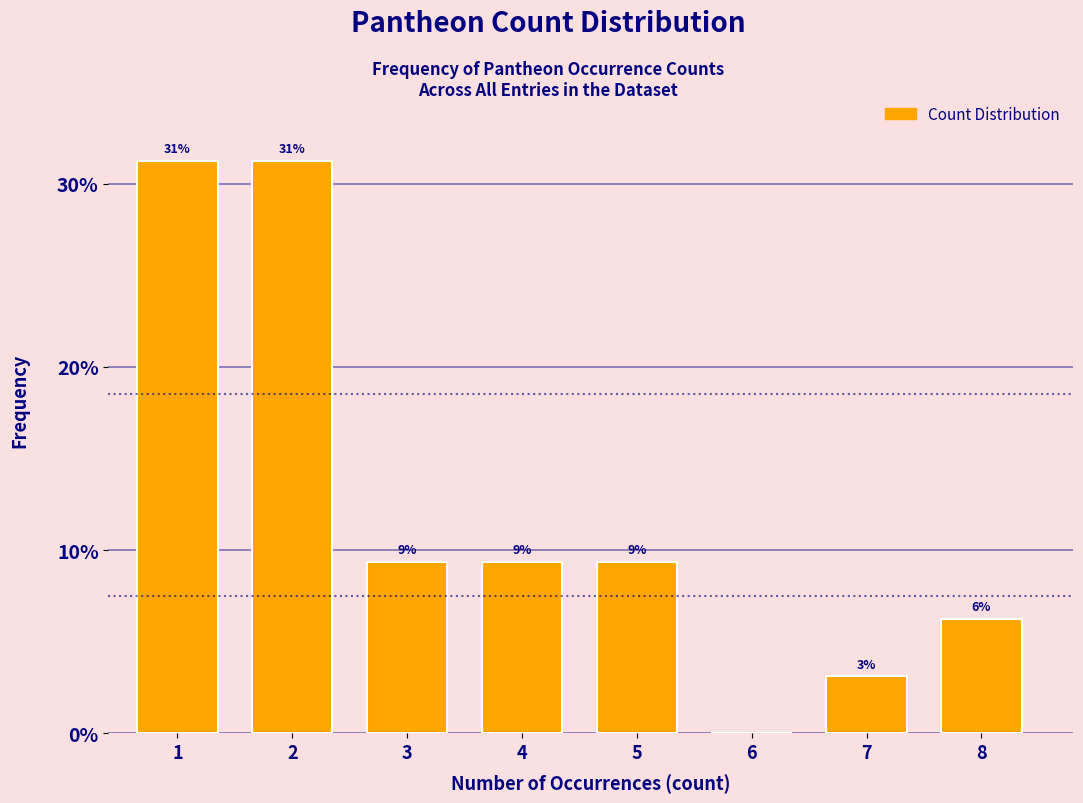

Are the bars horizontal?

No